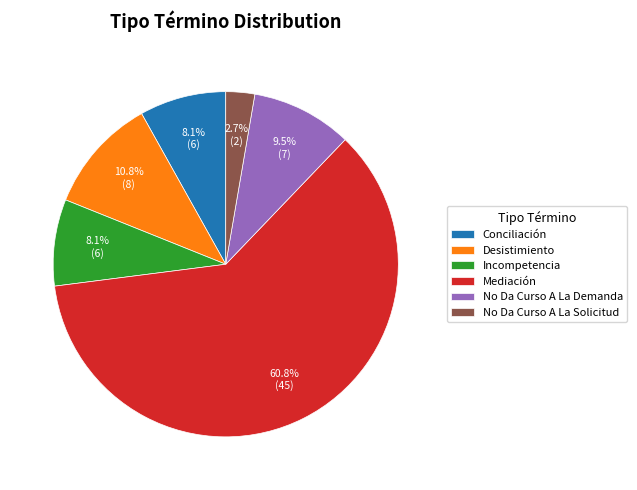

Is there a majority slice in this chart?

Yes